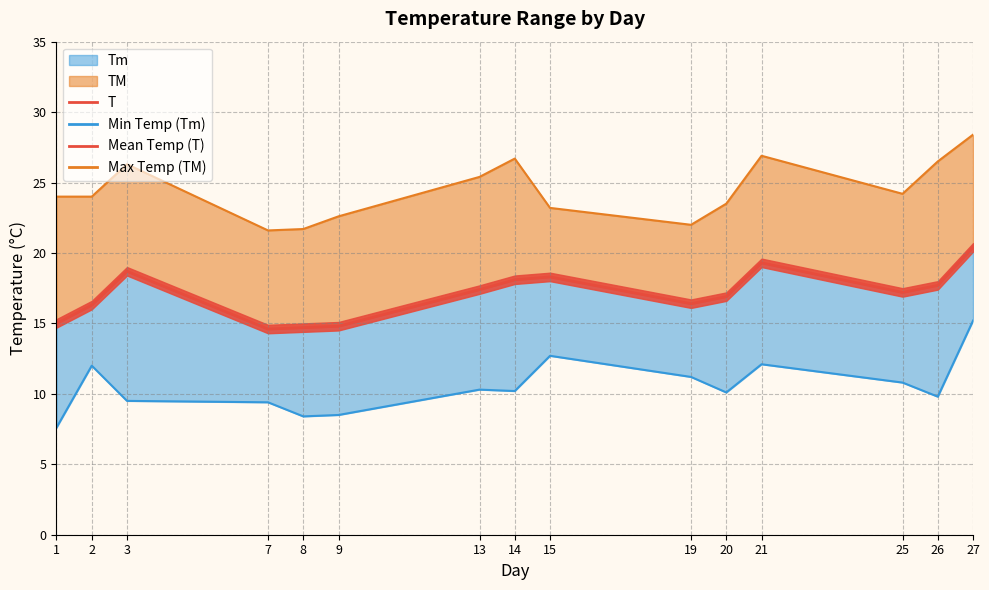

How many values are below 17?

7